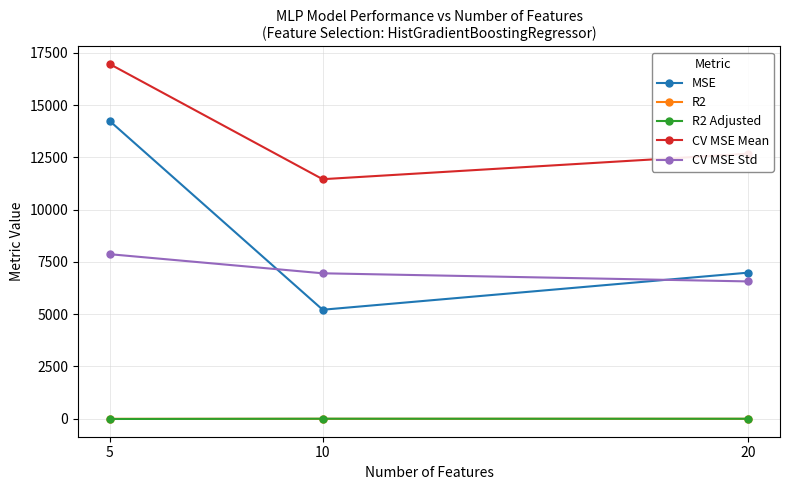

At which category is the sum across all series the highest?

5